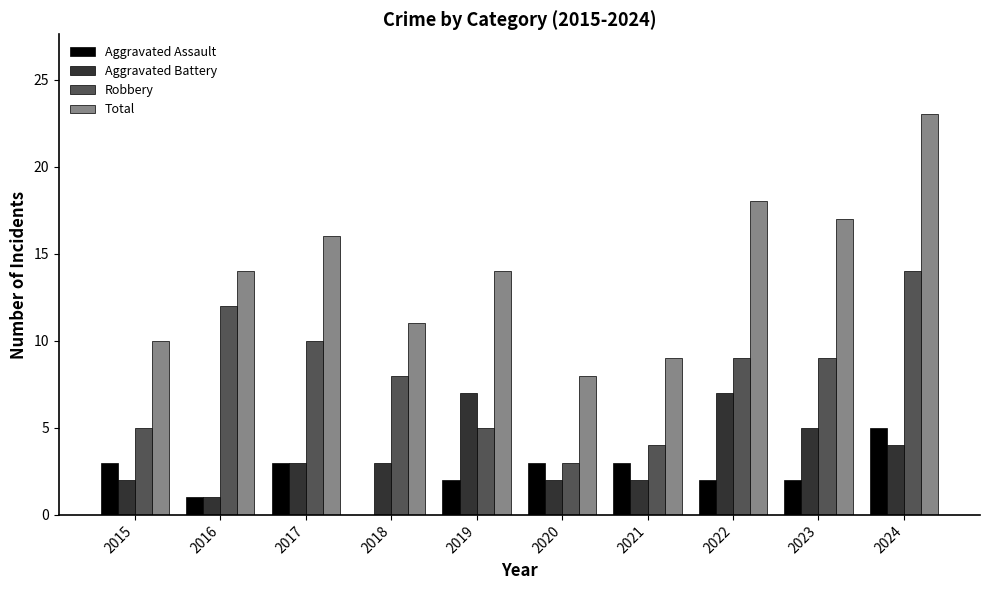

What is the total value across all series at 2018?

22